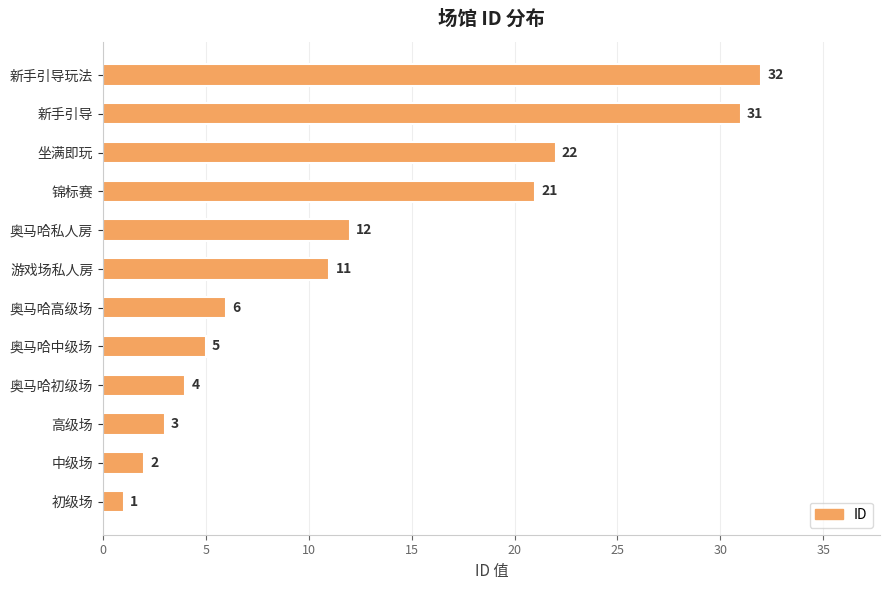

Rank the categories by value from lowest to highest.

初级场, 中级场, 高级场, 奥马哈初级场, 奥马哈中级场, 奥马哈高级场, 游戏场私人房, 奥马哈私人房, 锦标赛, 坐满即玩, 新手引导, 新手引导玩法